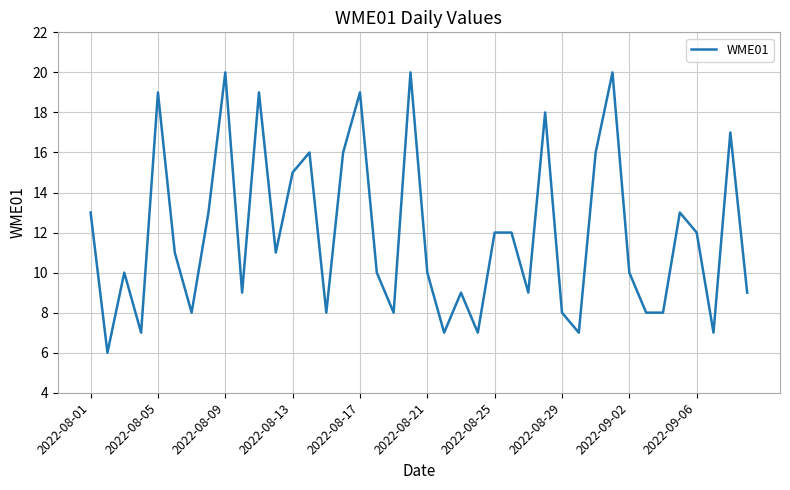

What is the difference between the maximum and minimum values?

14